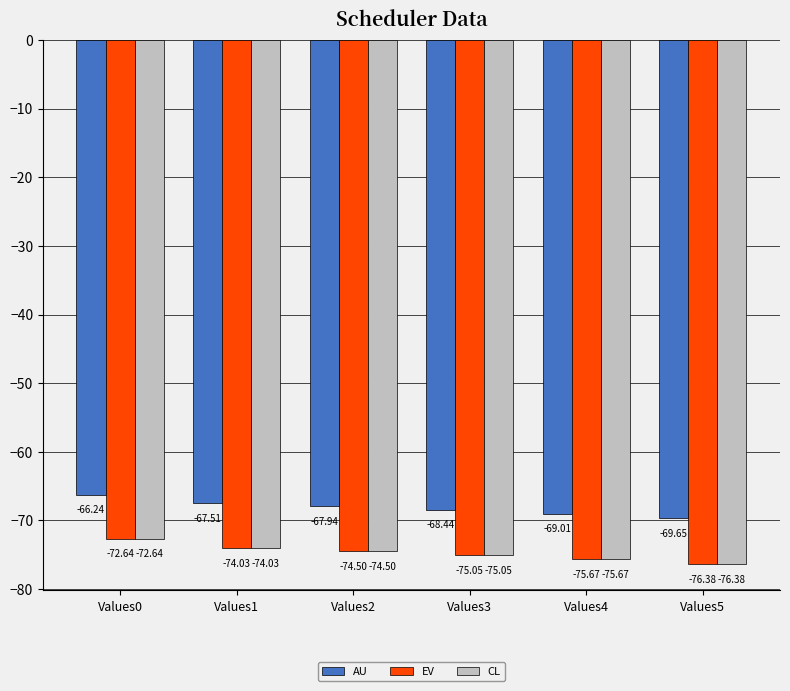

What is the difference between the second highest and minimum values in the AU series?

2.1